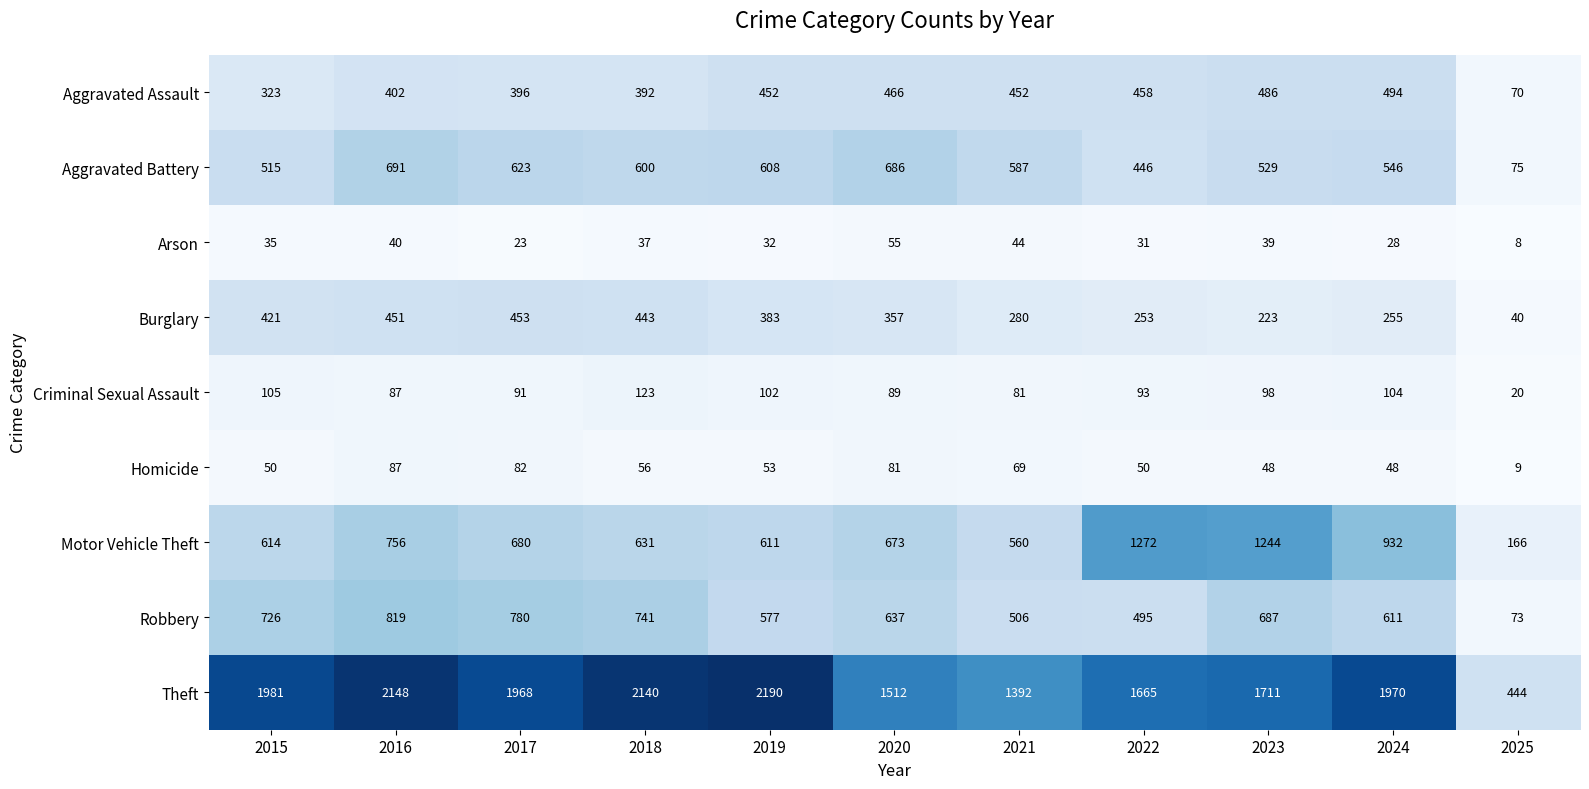

At how many categories does at least one series exceed 2171?

1